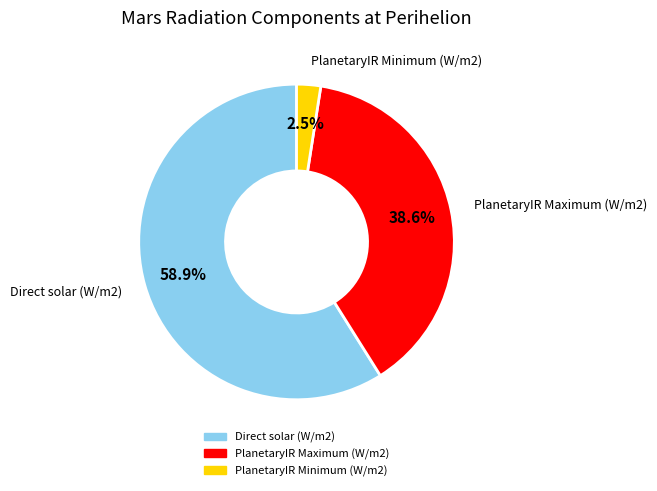

How much of the chart is everything except Direct solar (W/m2)?

41.1%